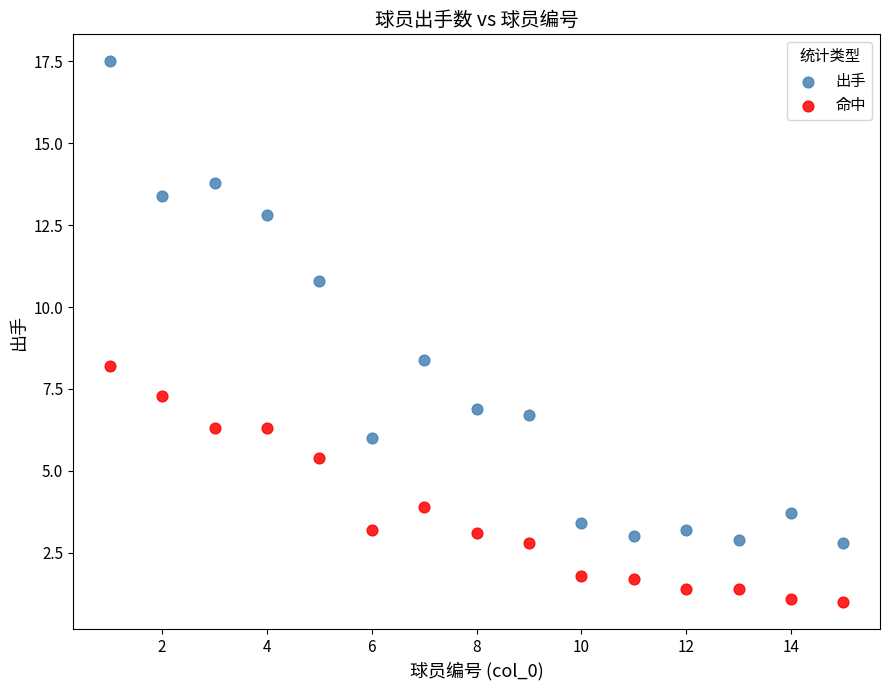

Which series has the largest Y range (max minus min)?

出手